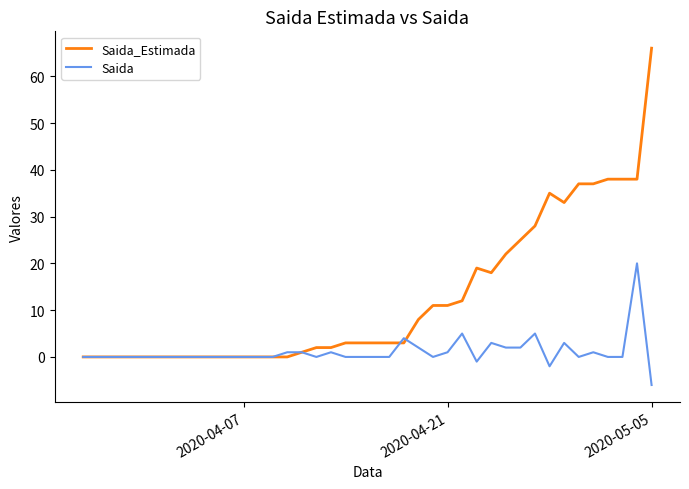

List the series in order of their peak value, lowest first.

Saida, Saida_Estimada